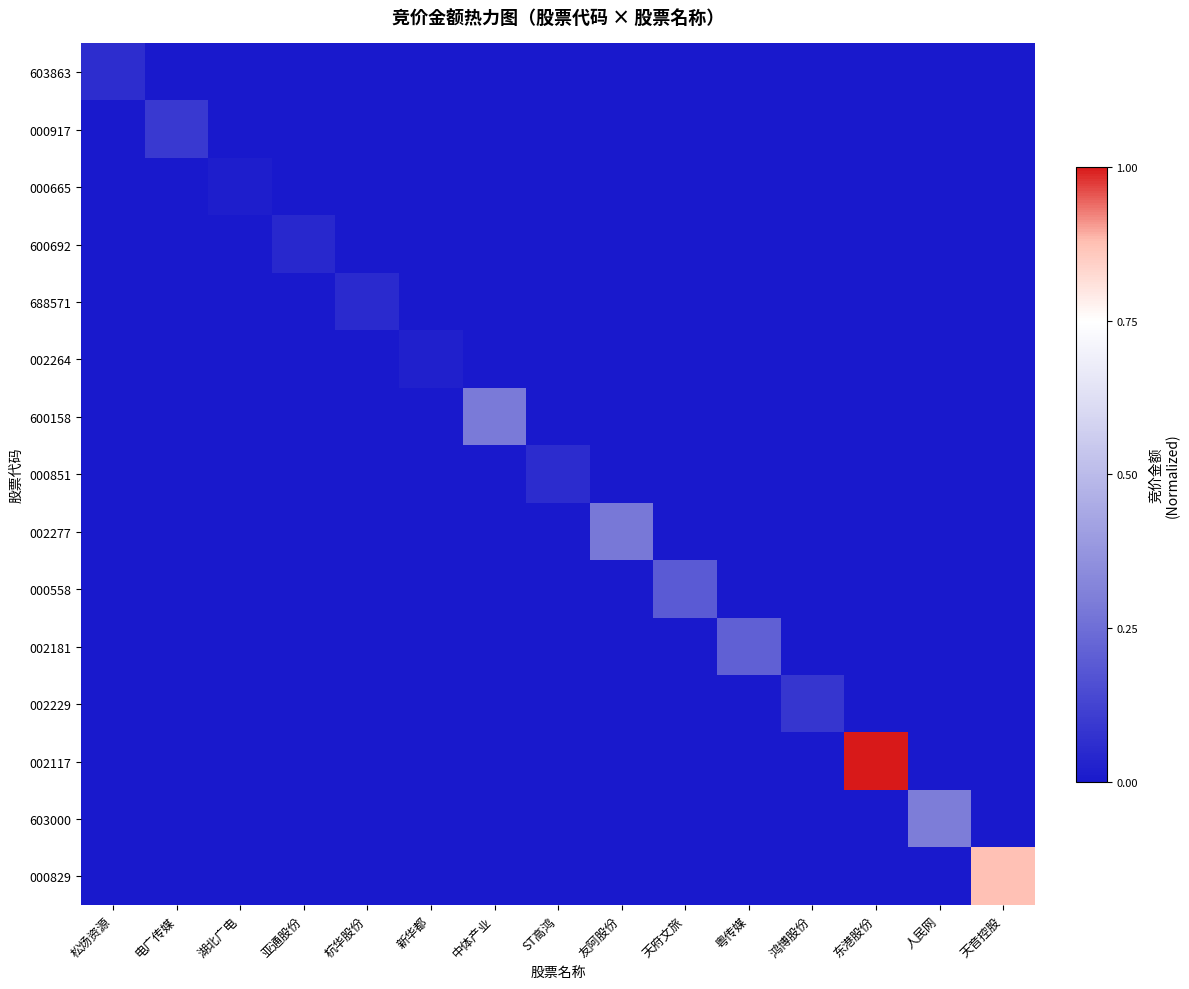

How many series are shown in this chart?

15